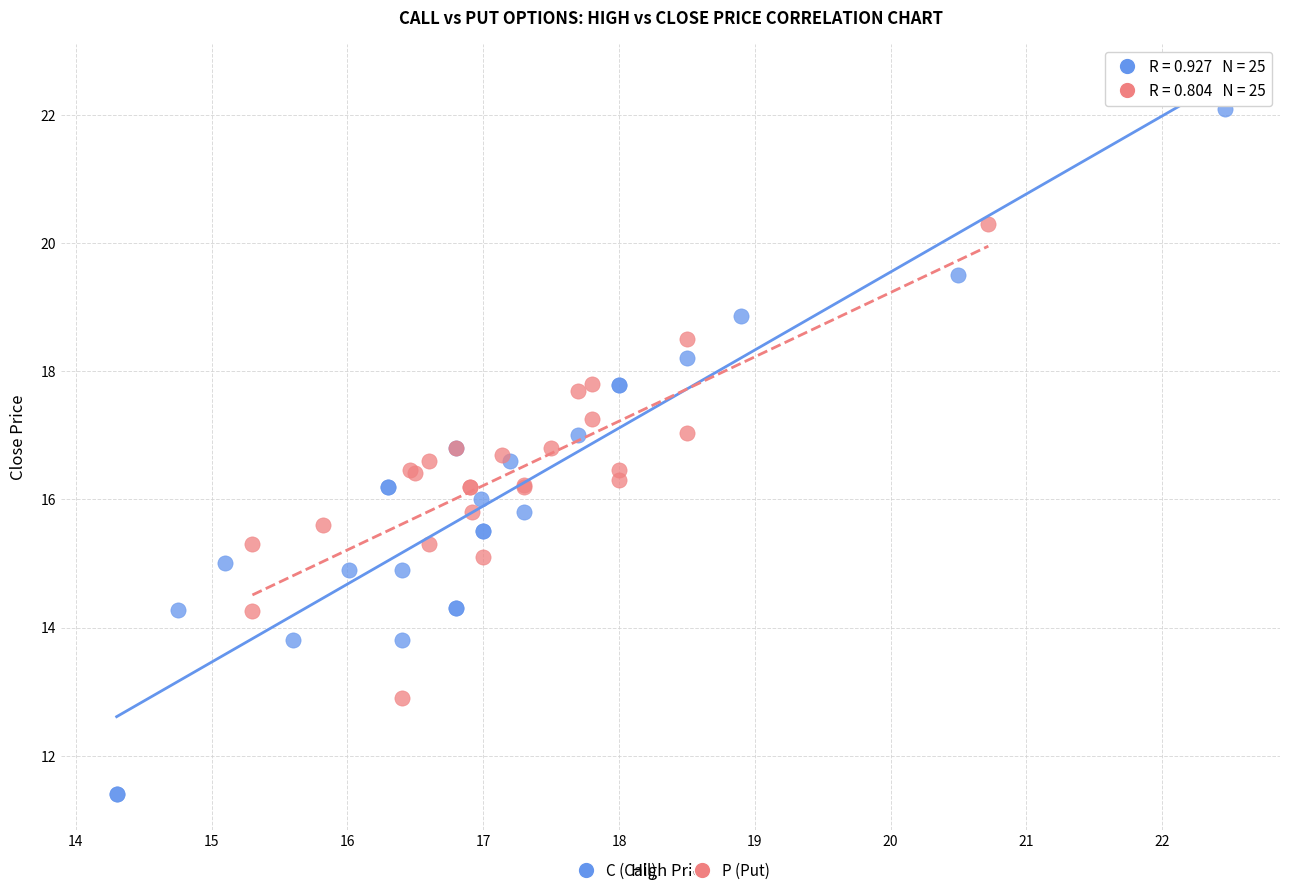

Which series reaches the maximum Y coordinate?

C (Call)